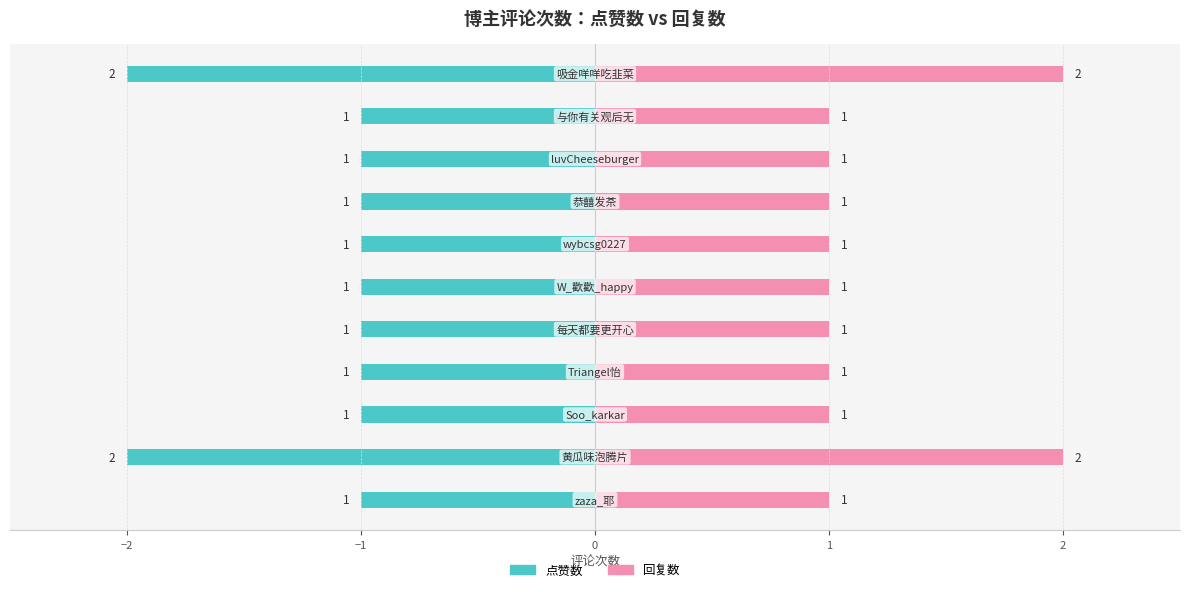

How many bars are there in total?

22